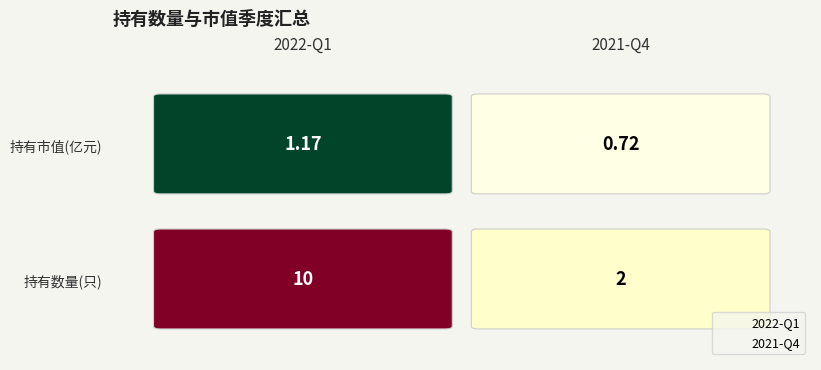

What are all the series names shown in the legend?

2022-Q1, 2021-Q4